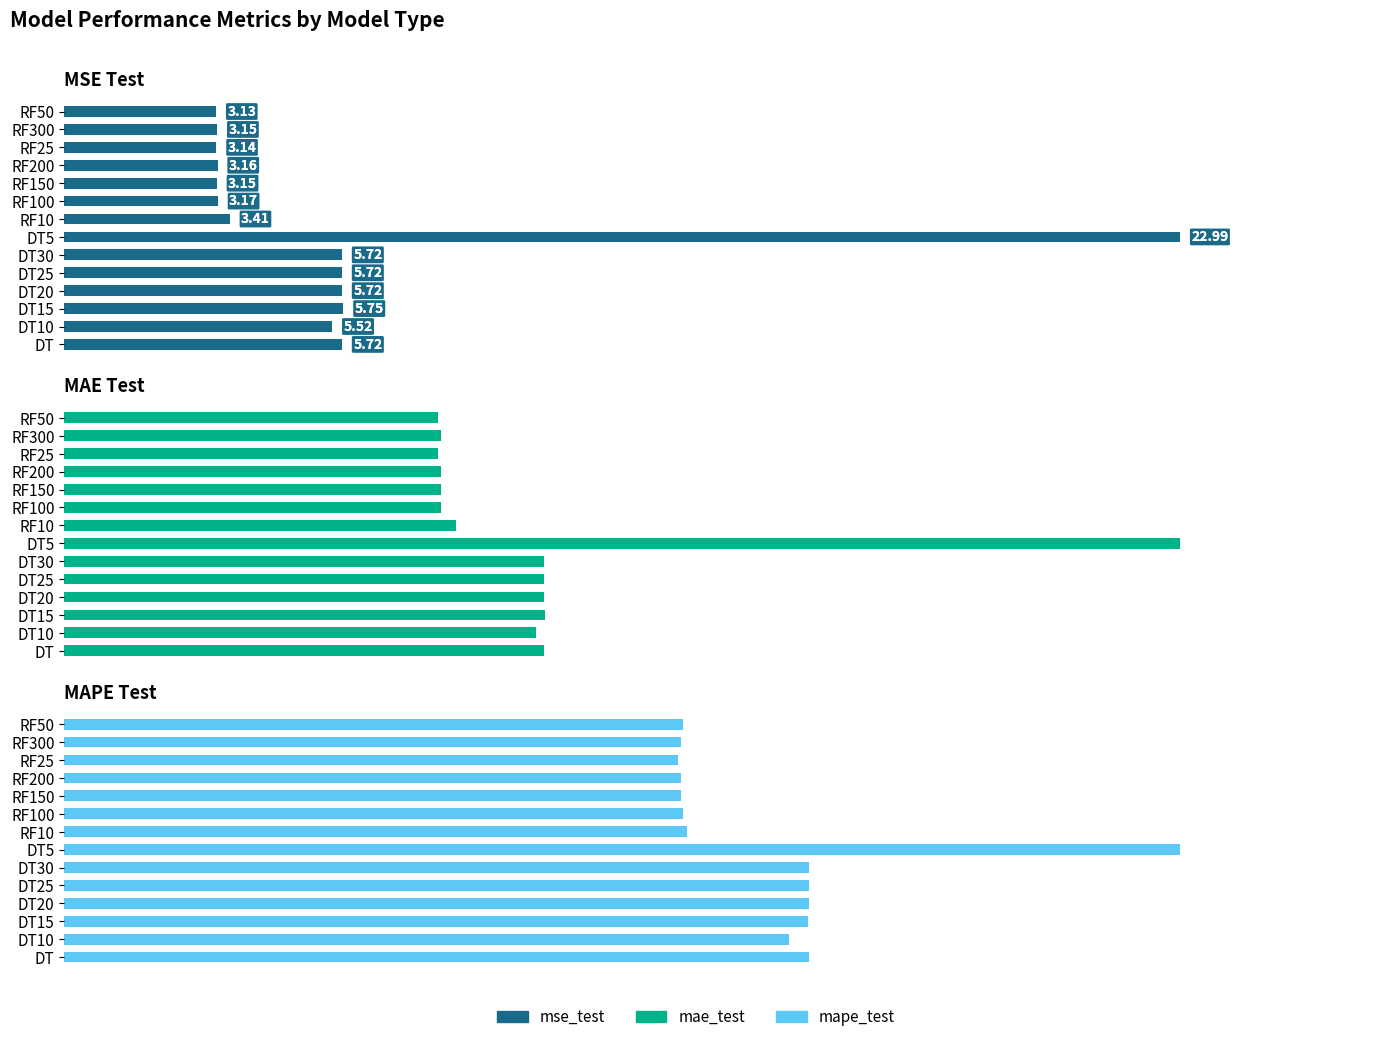

Which series changed the most between DT20 and DT25?

mse_test